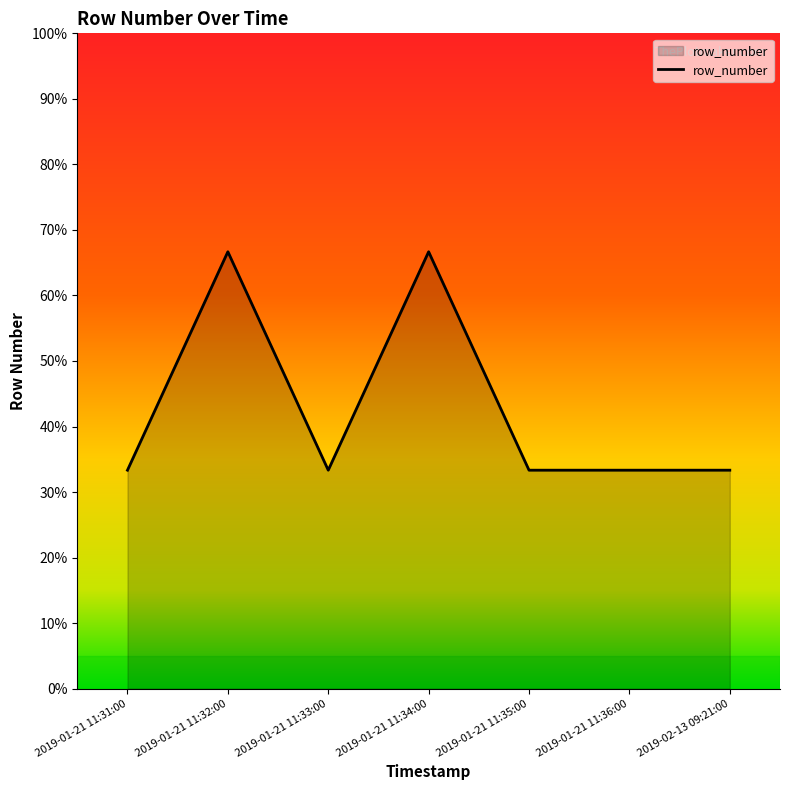

Does the chart display data point markers on the line(s)?

No